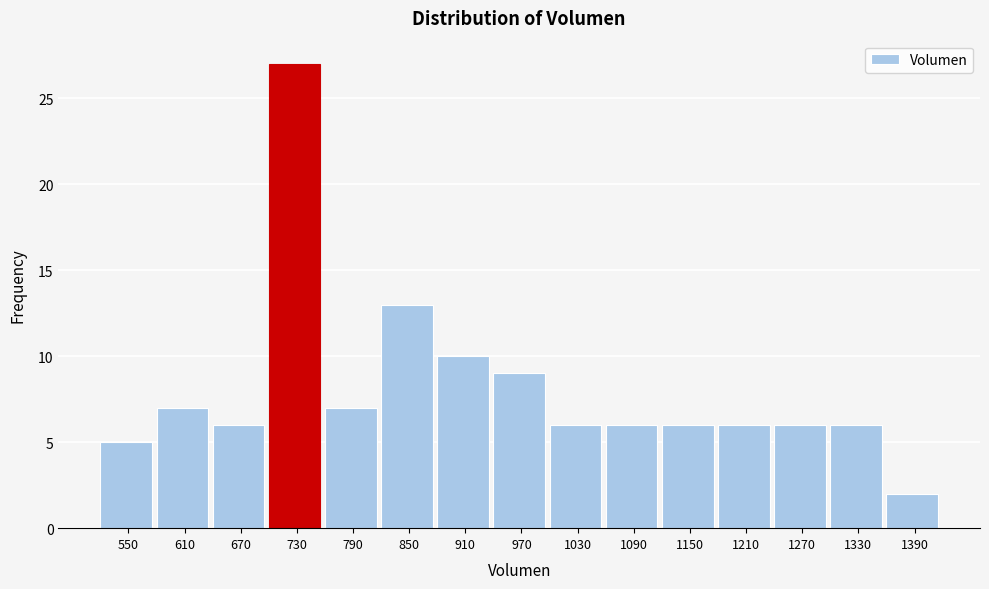

Reading right to left, what are all the values shown in this chart?

2	6	6	6	6	6	6	9	10	13	7	27	6	7	5